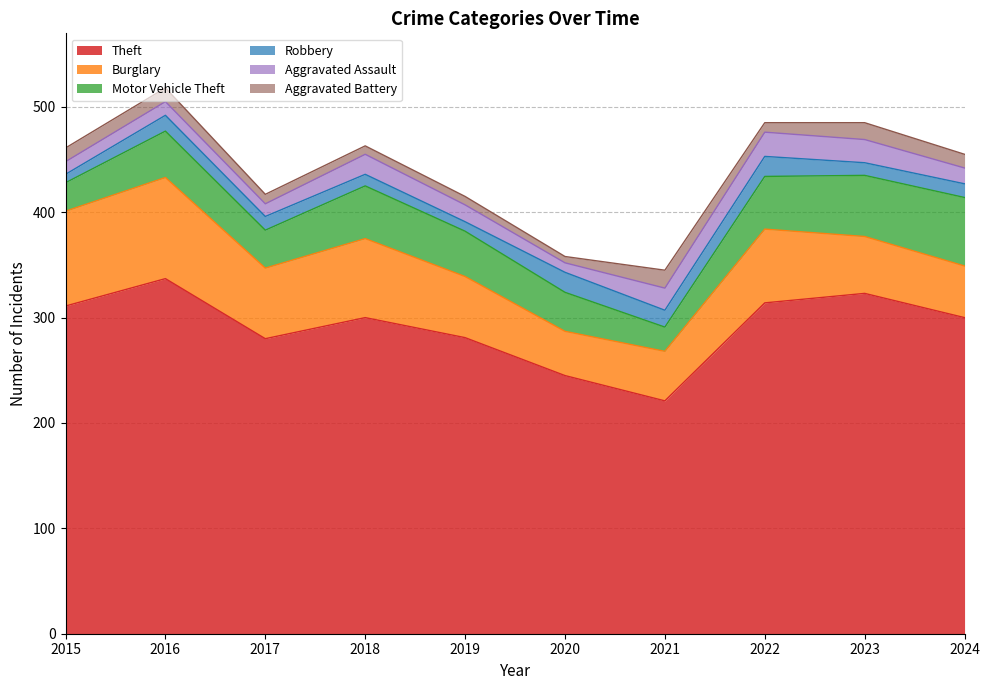

What is the value of the Aggravated Assault point at the 9th from the left?

22